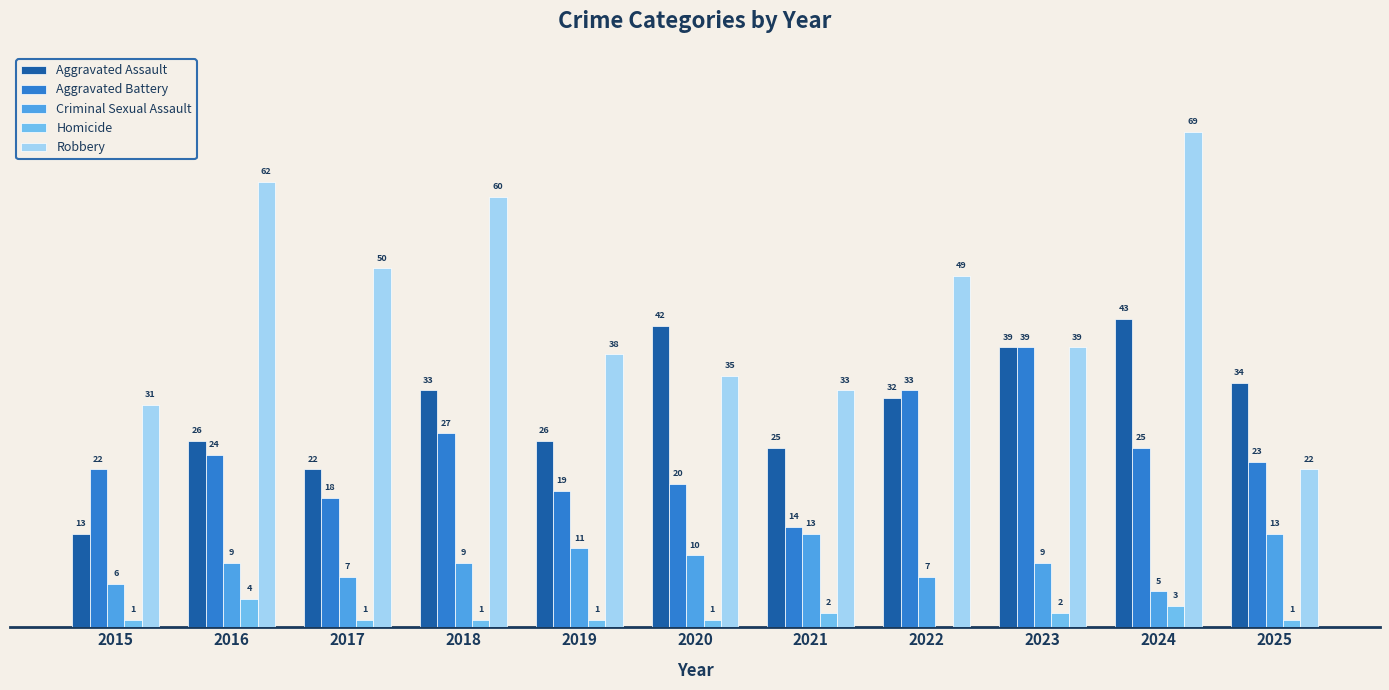

What is the highest value of the Aggravated Battery series?

39